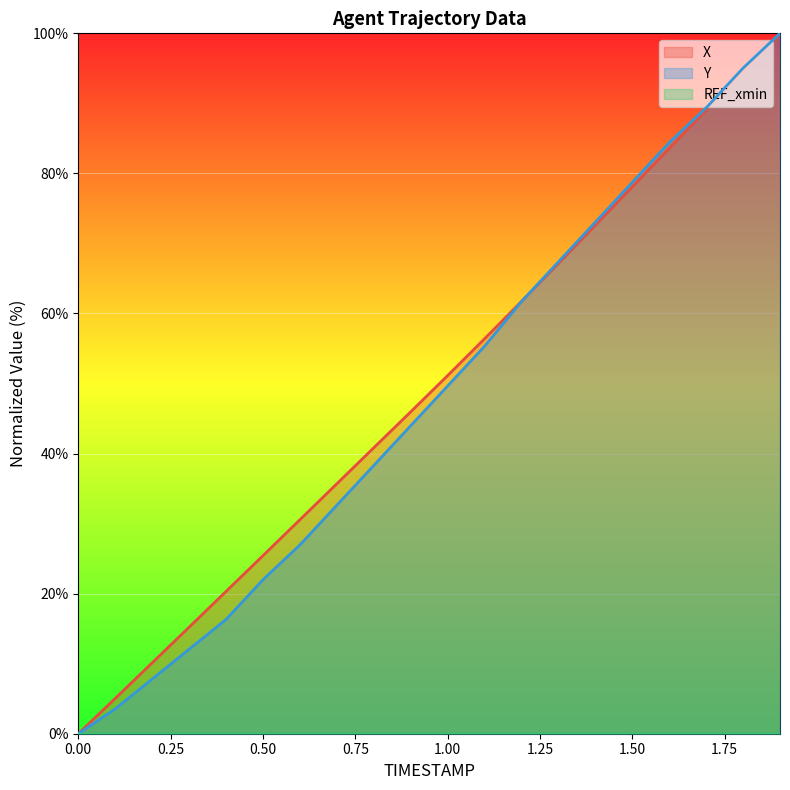

What is the difference between the highest and lowest values at 1.50?

78.7